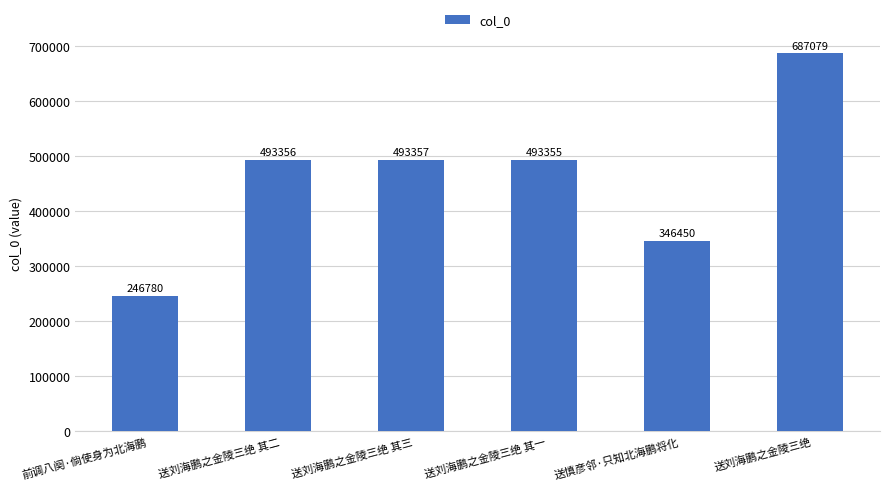

Which category has the lowest value across all series?

前调八阕·倘使身为北海鹏